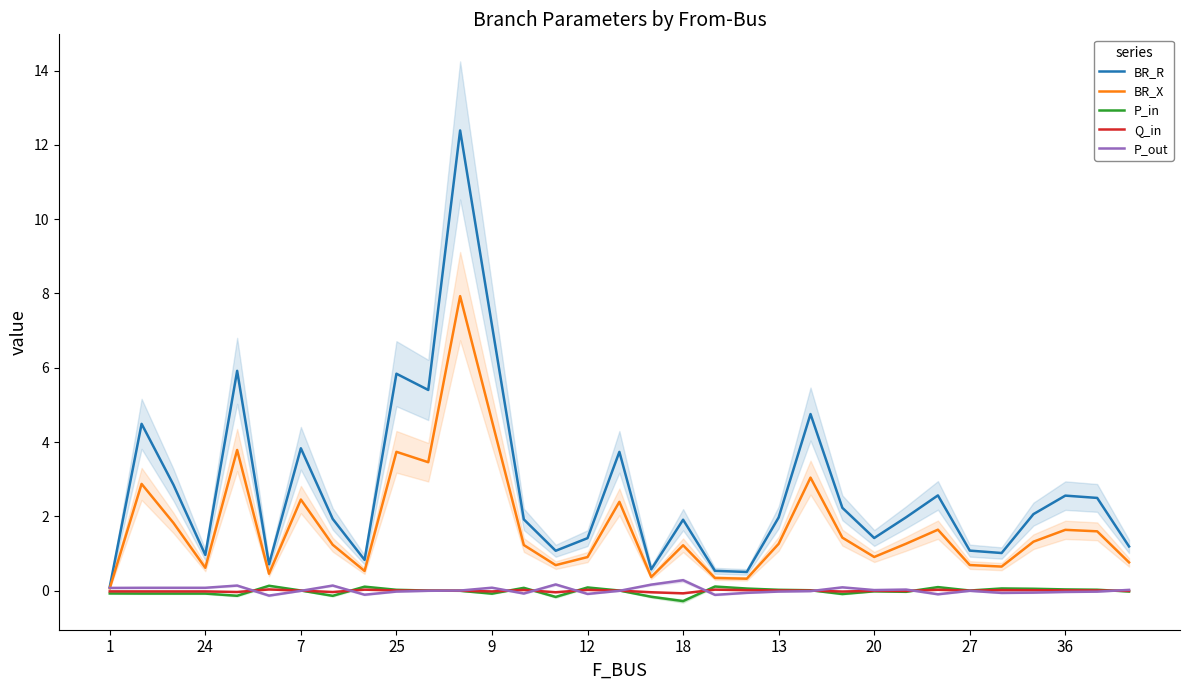

What is the difference between the second highest and second lowest values in the BR_X series?

4.2